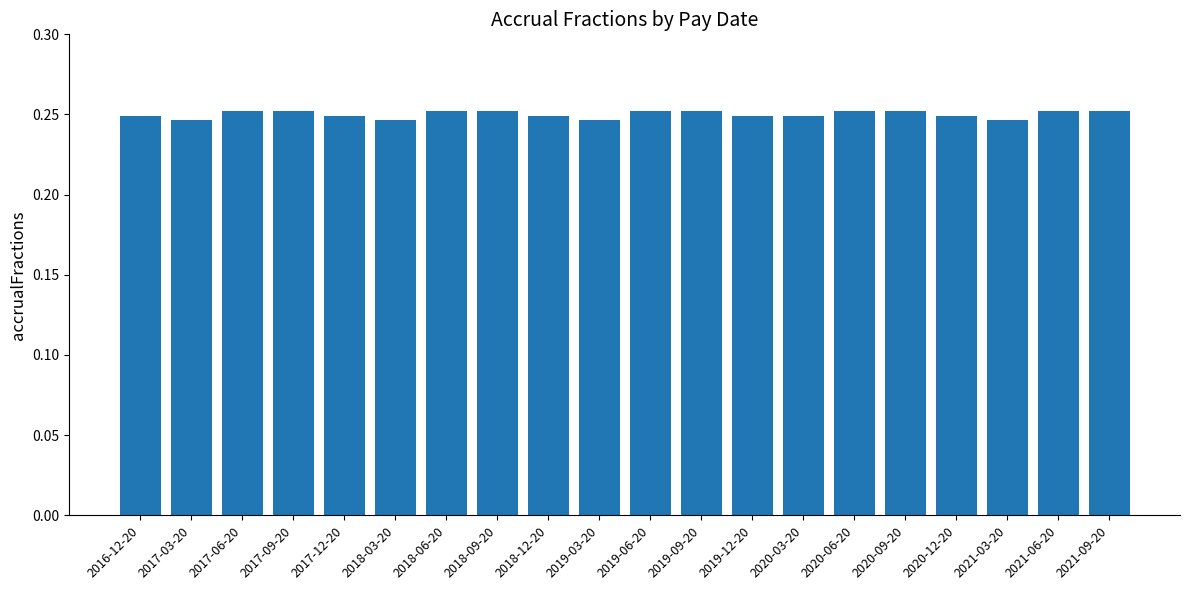

The chart shows a value of 0.1 at 2019-09-20. True or false?

False